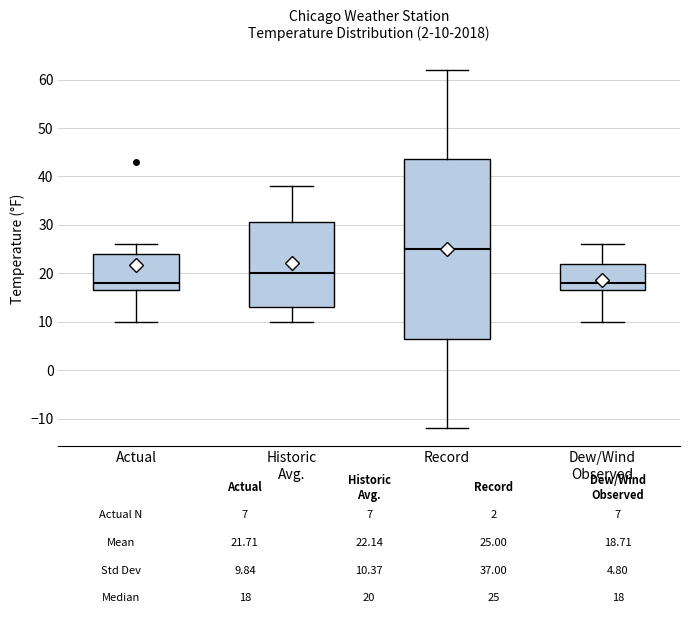

Which box is the tallest, from its lower edge to its upper edge?

Record